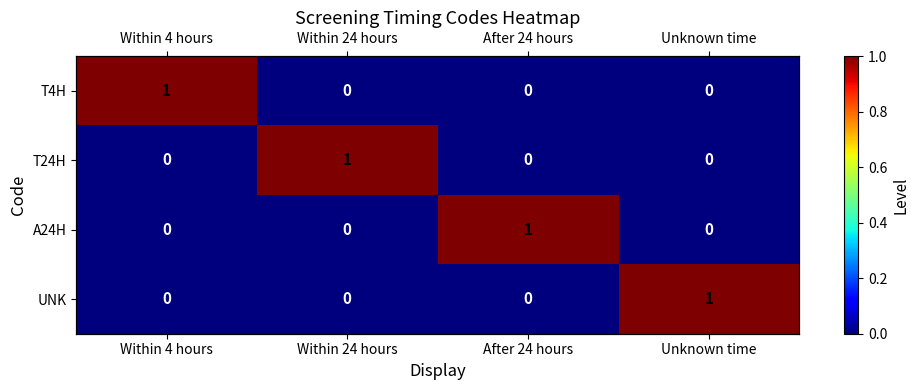

Is it true that T4H equals 1 at Within 4 hours?

True